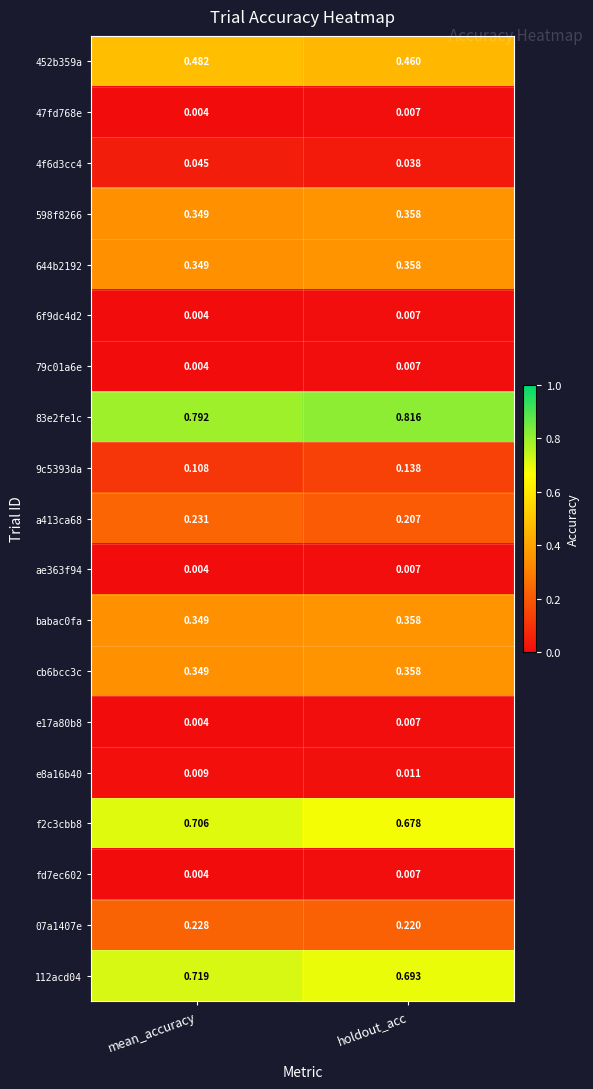

Where is 644b2192 nearest to the value 0?

mean_accuracy